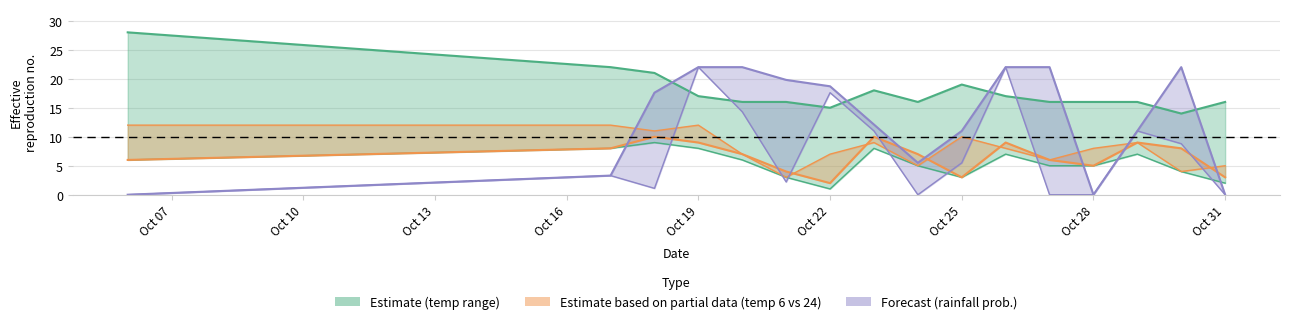

True or false: temp_6 and rain_12-24 cross at least once.

False